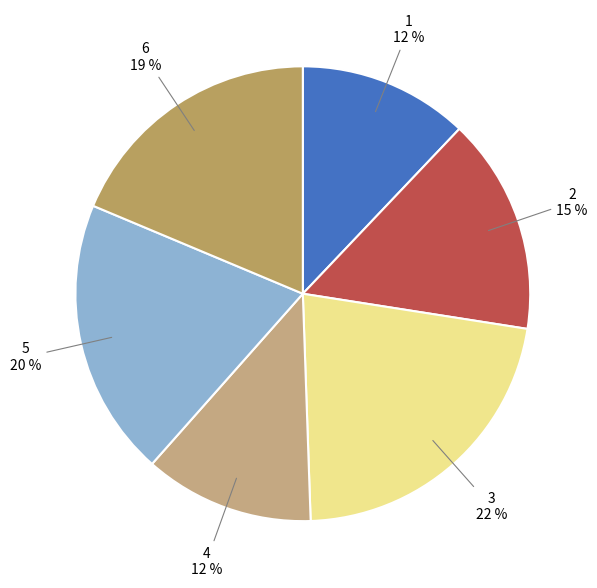

How many slices are in this pie chart?

6